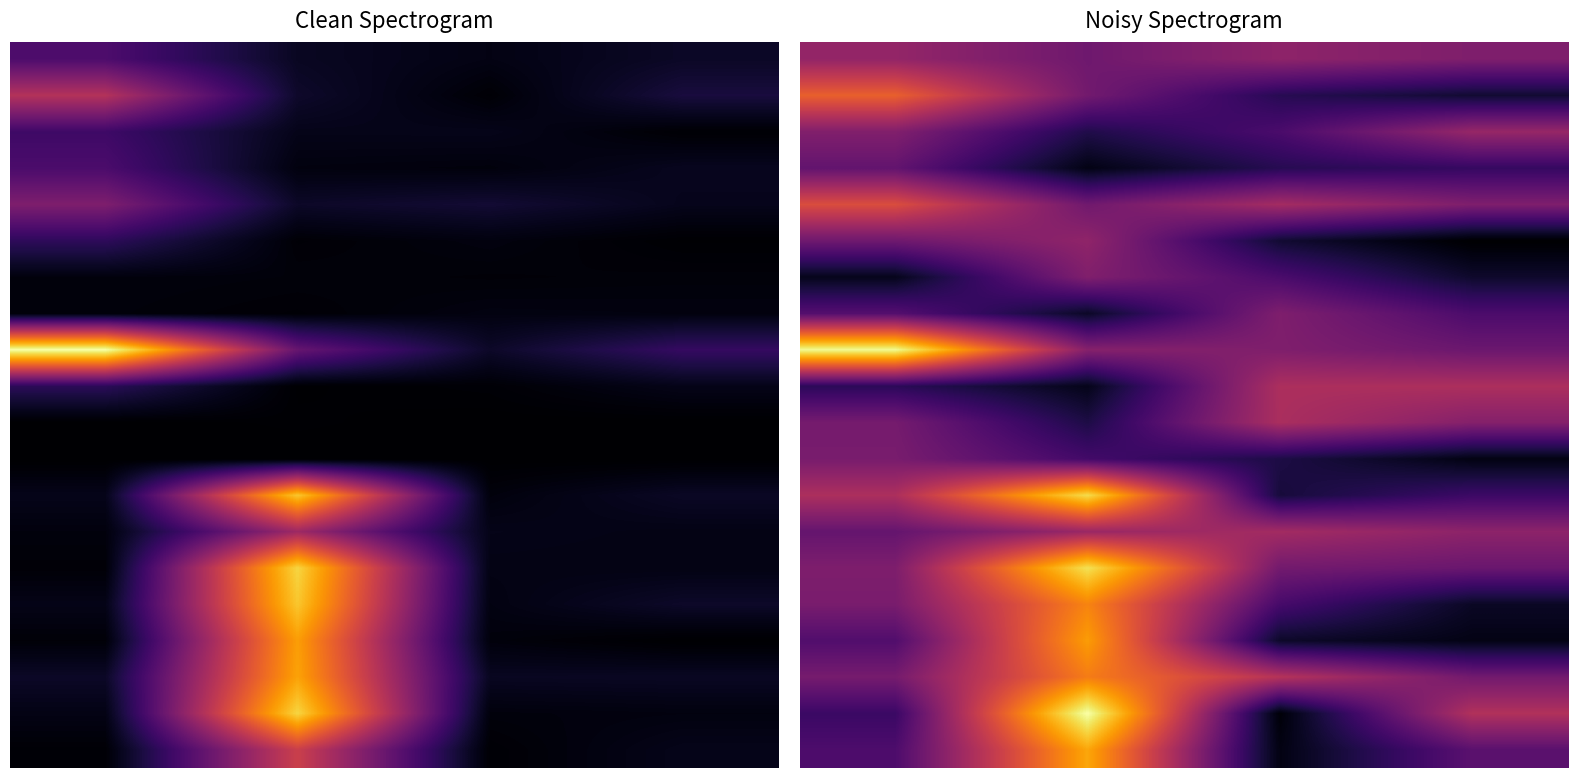

Count the number of data series in this chart.

20